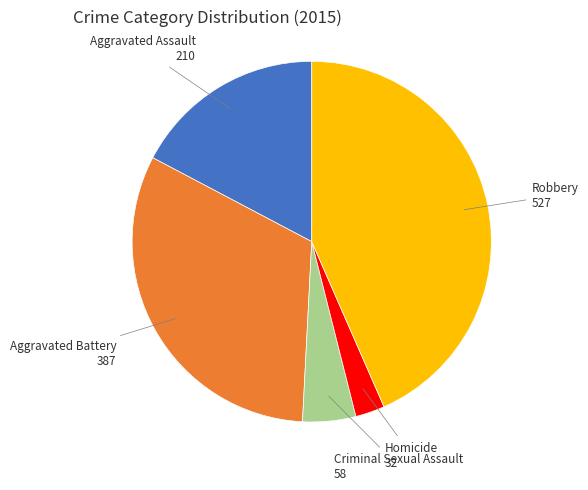

Is there a majority slice in this chart?

No